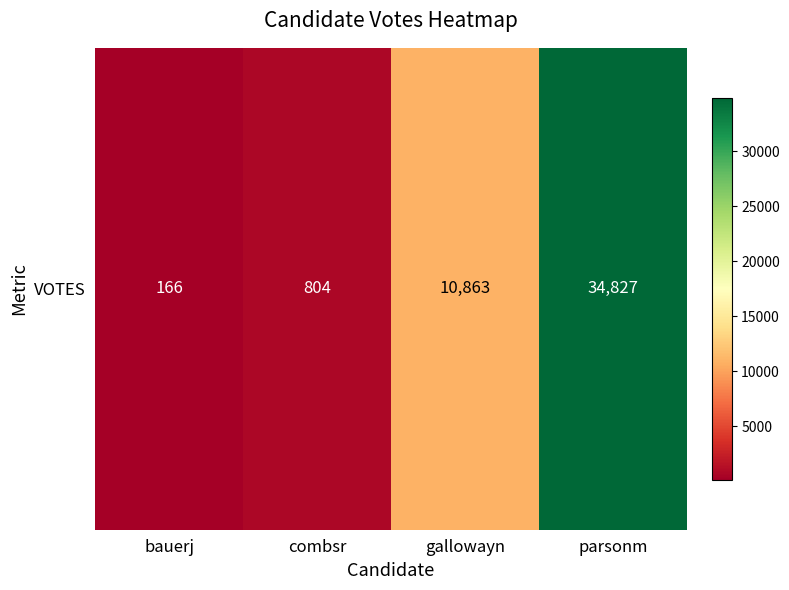

The value at bauerj is 166. True or false?

True